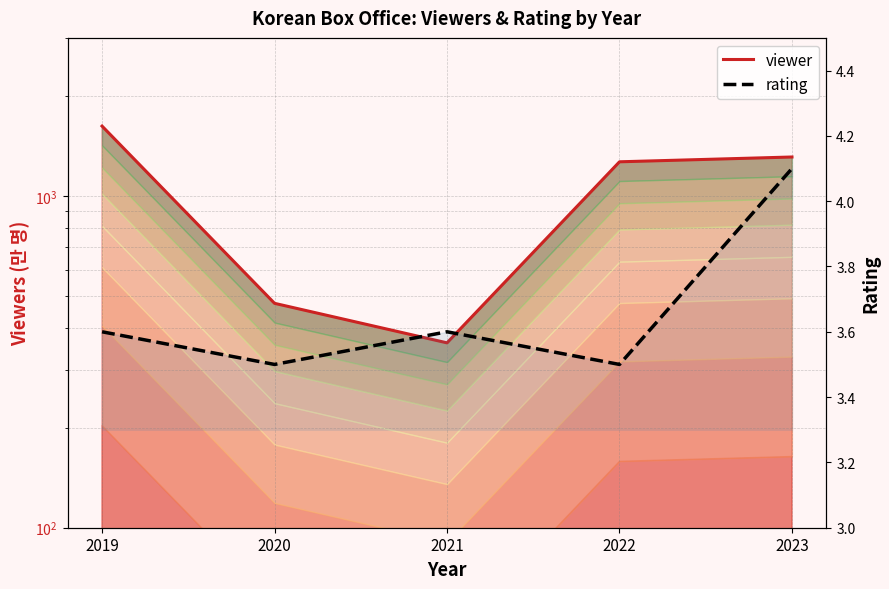

Which has a higher value, 2022 or 2023?

2023